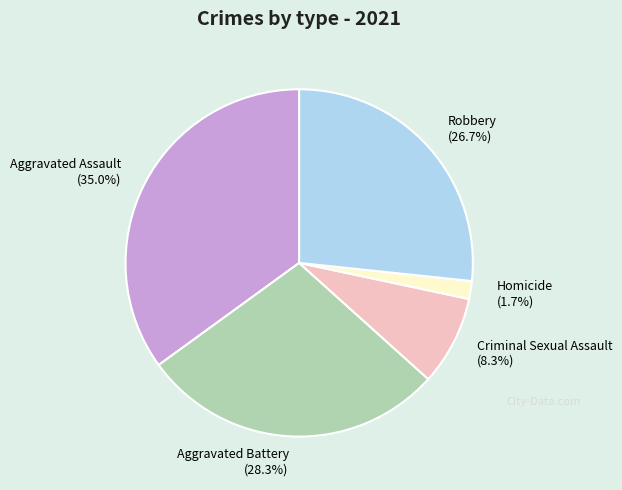

To the nearest percent, what is the average slice percentage?

20%